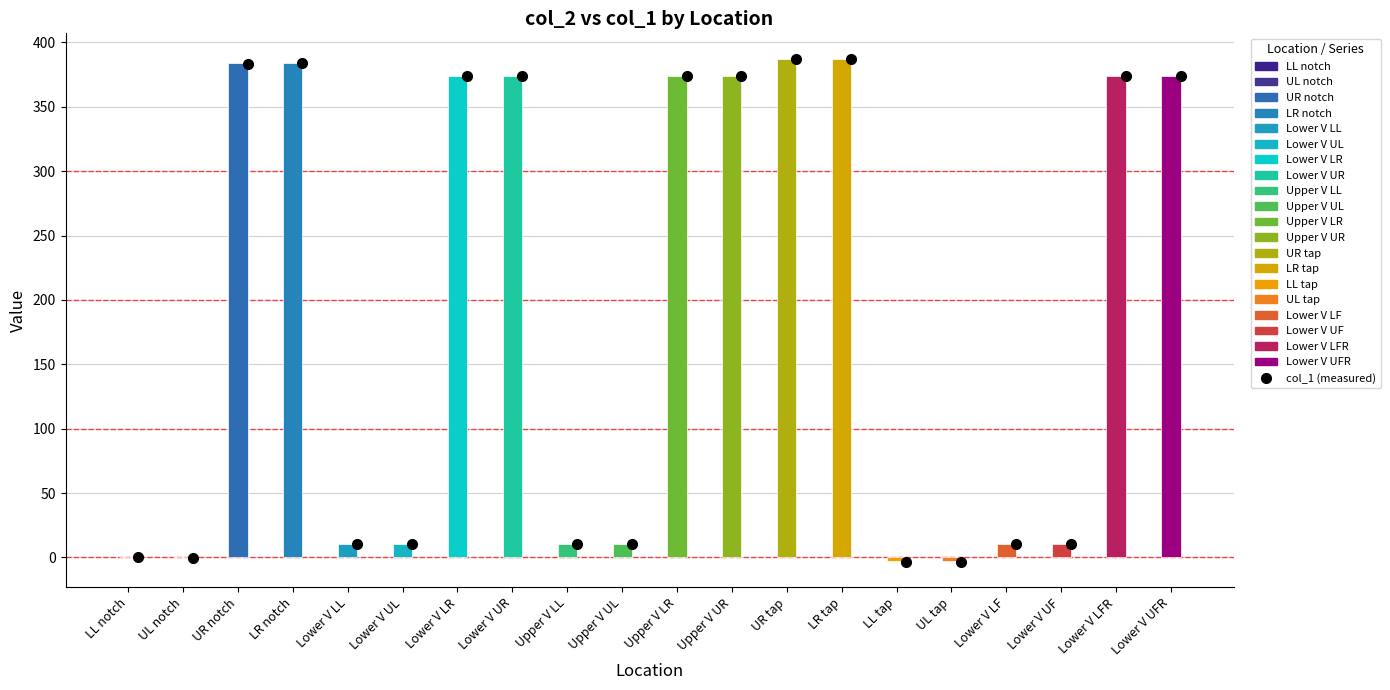

What is the sum of the values at UR tap and Lower V UFR?

761.1